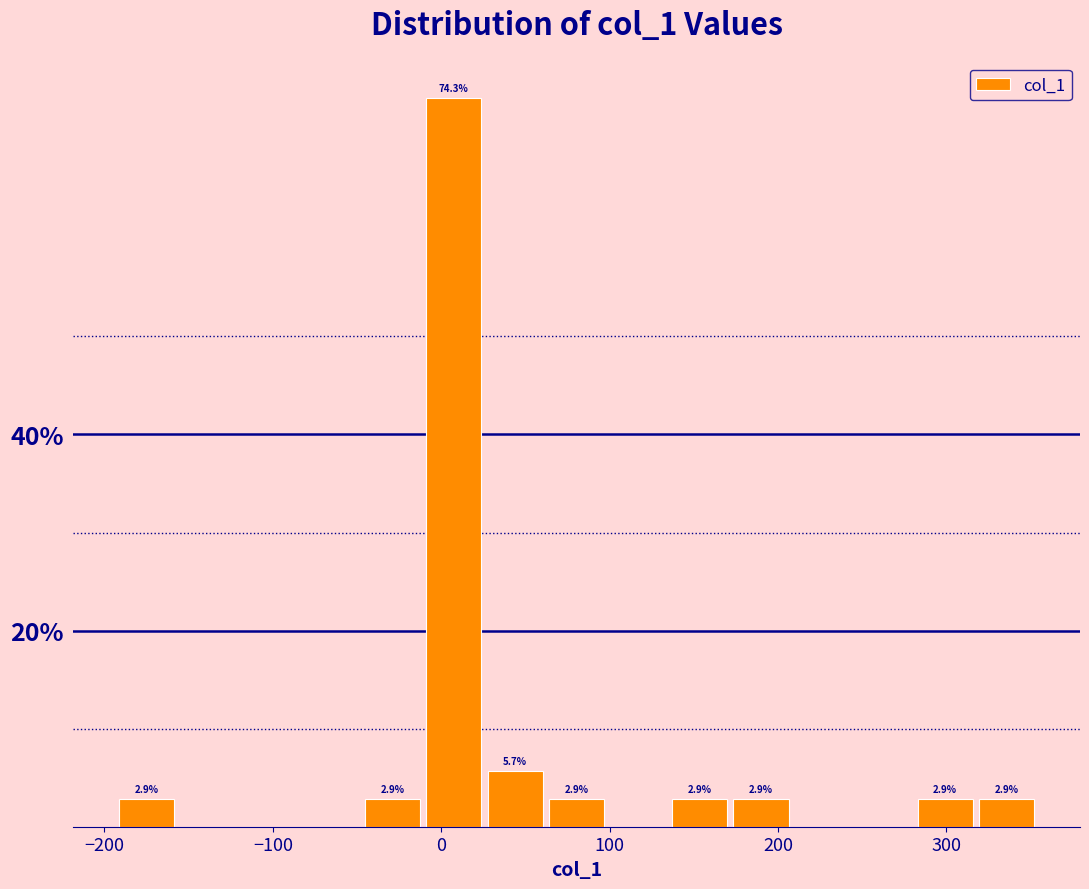

Read against the x-axis, roughly where is the centre of the tallest bar?

10